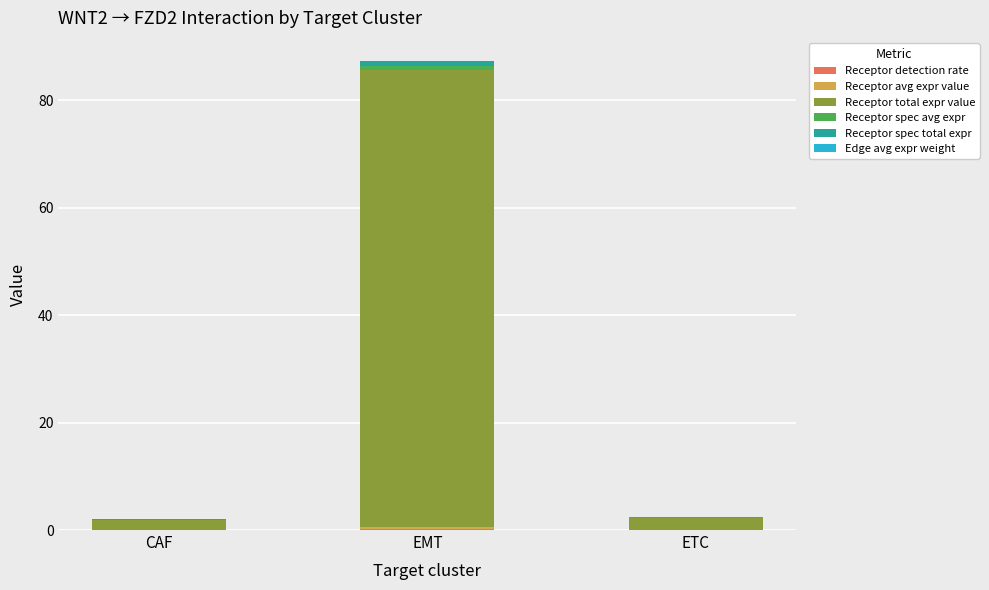

At which category is the sum across all series the highest?

EMT